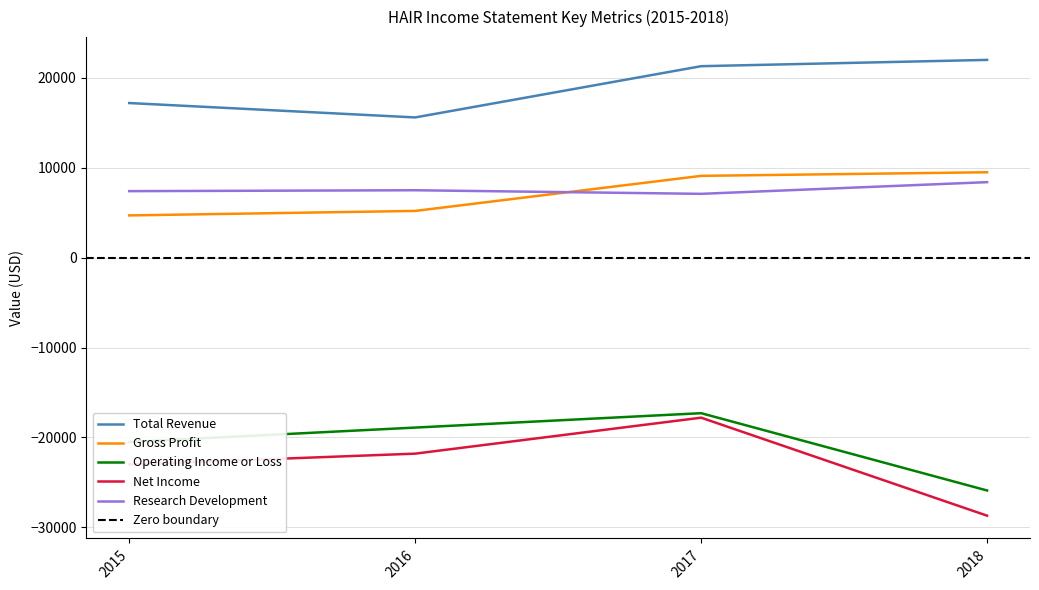

Rank the categories by Total Revenue value from highest to lowest.

2018, 2017, 2015, 2016